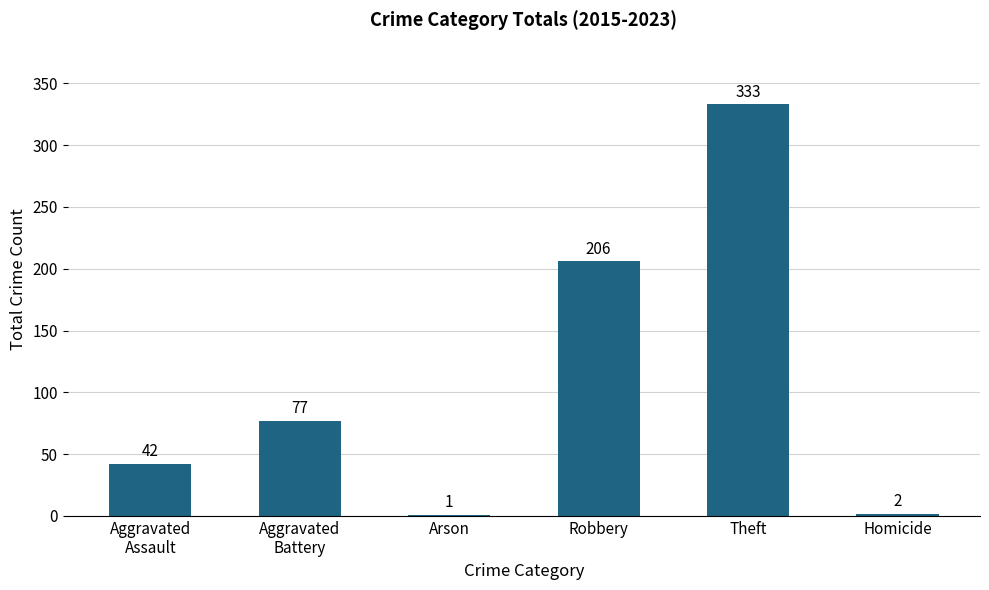

The value at Aggravated
Battery is 77. True or false?

True